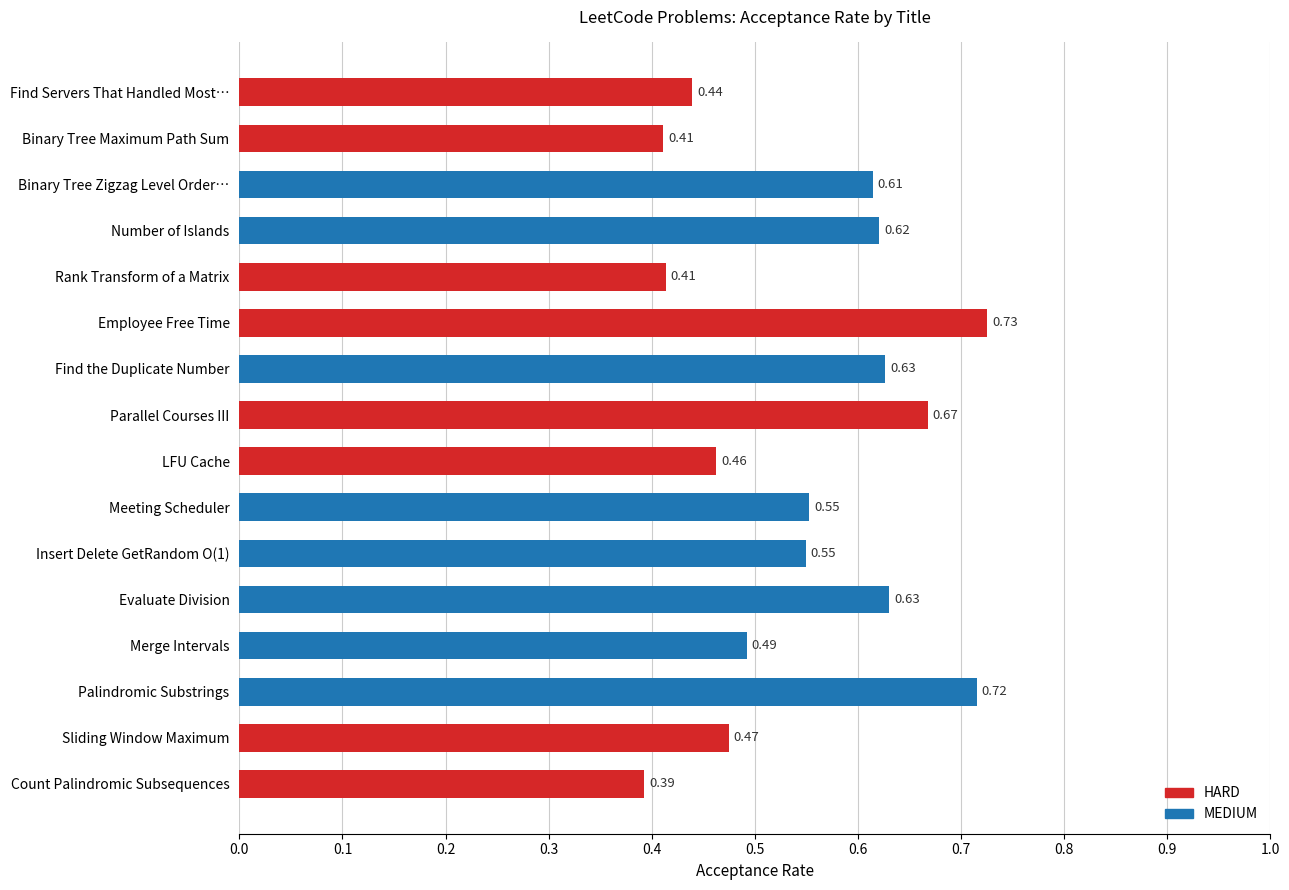

How many distinct data groups are displayed?

1